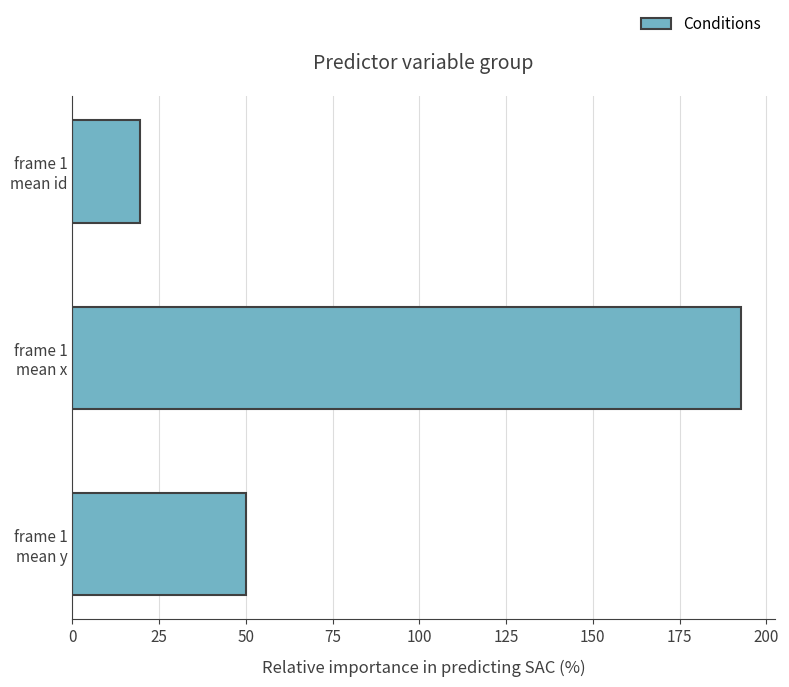

Does the chart contain any negative values?

No